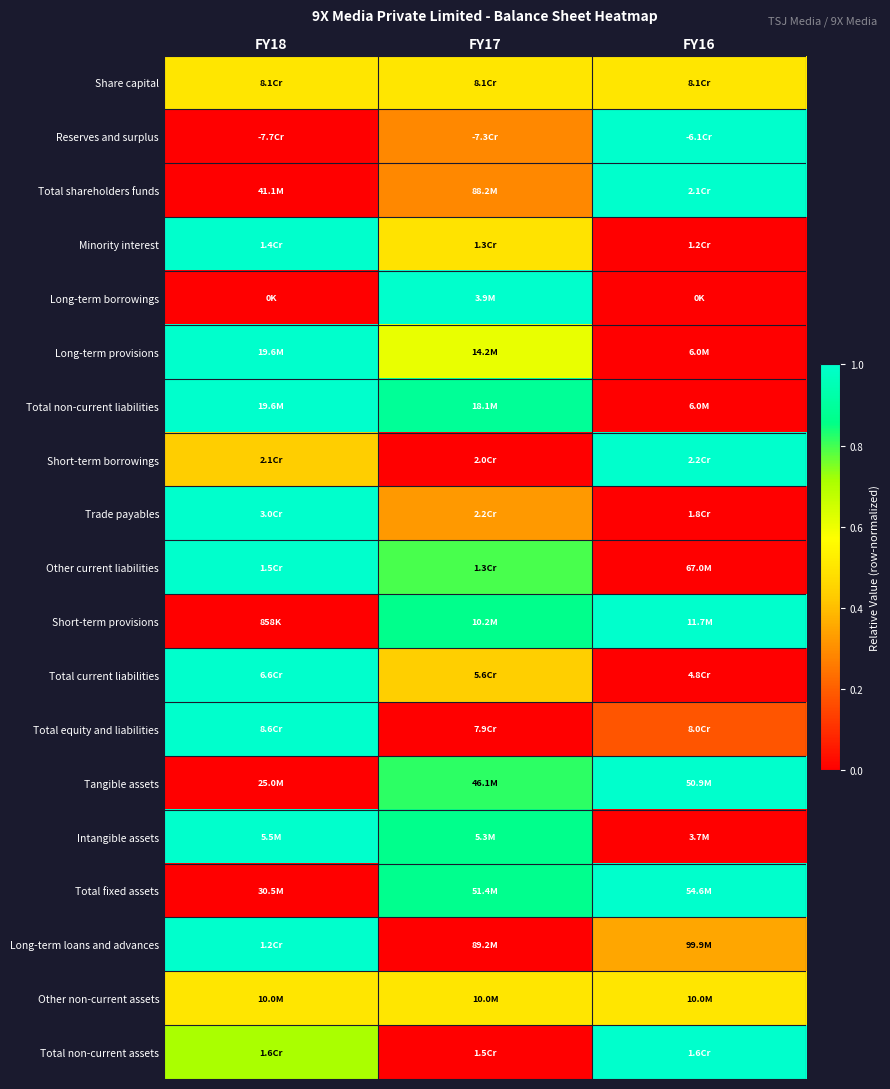

At which category is the sum across all series the highest?

FY18